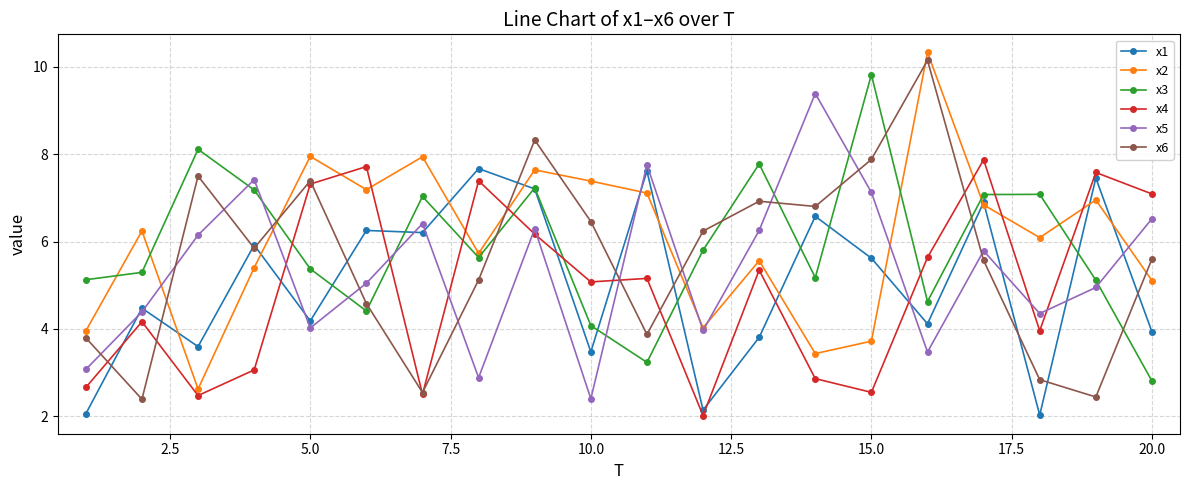

True or false: x1 and x5 intersect in this chart.

True